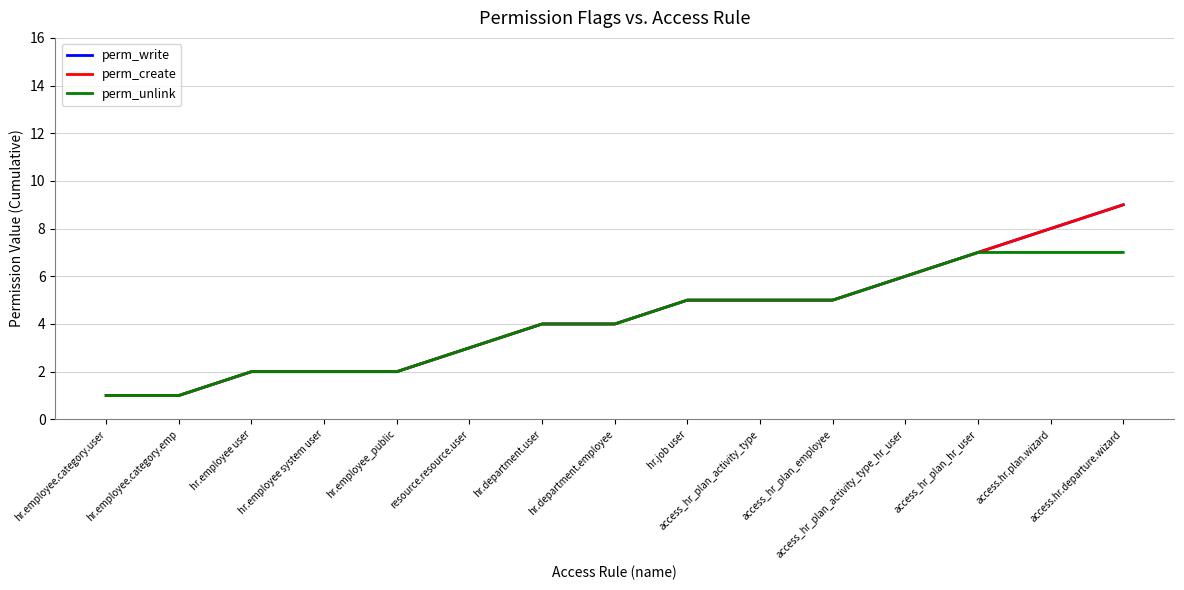

Between hr.department.user and access_hr_plan_activity_type, which is larger?

access_hr_plan_activity_type